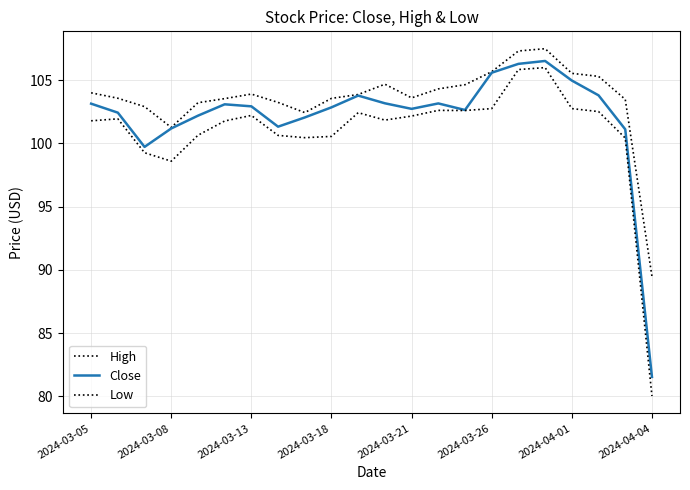

Rank the series by their average value, from highest to lowest.

High, Close, Low